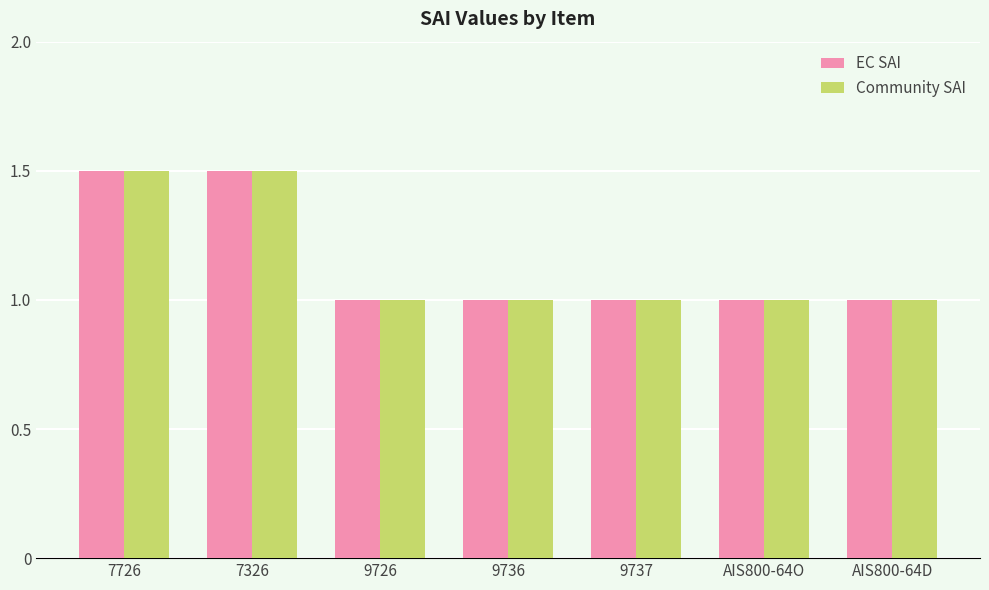

What is the minimum value shown in the chart?

1.0